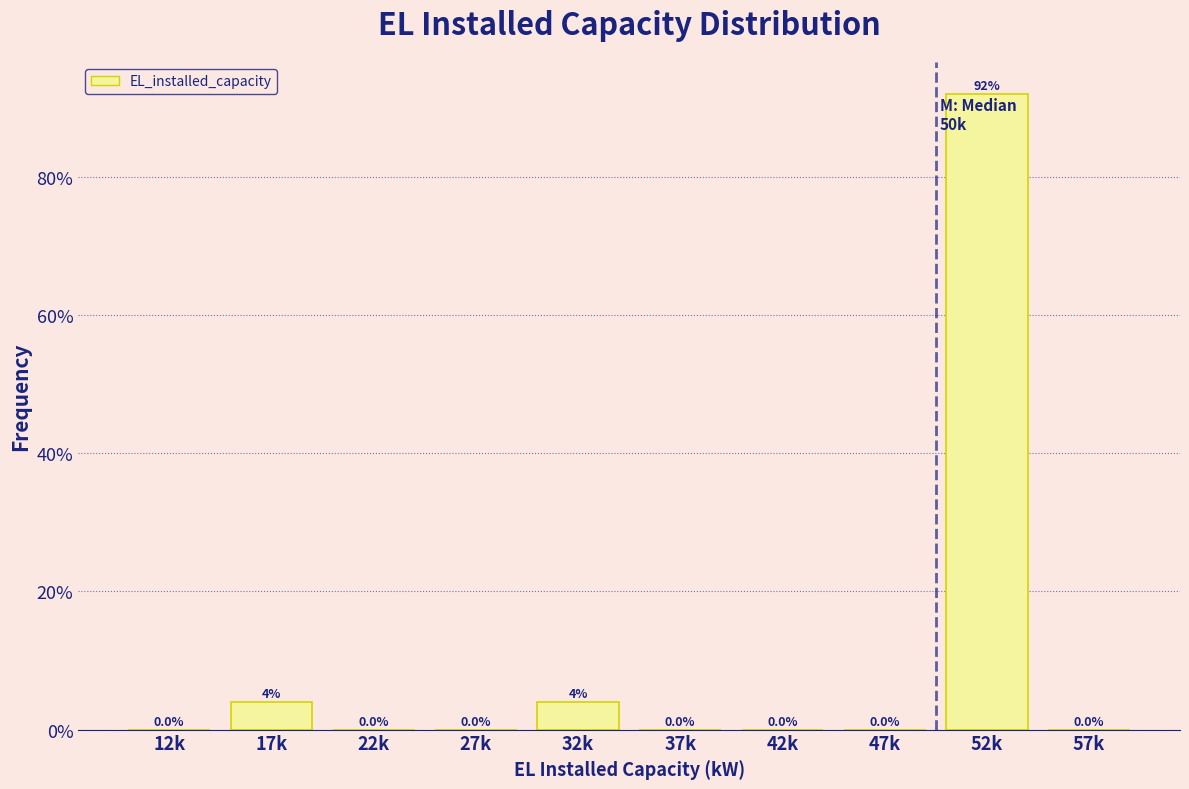

Reading left to right, extract all data points from this chart.

12k=0	17k=4	22k=0	27k=0	32k=4	37k=0	42k=0	47k=0	52k=92	57k=0